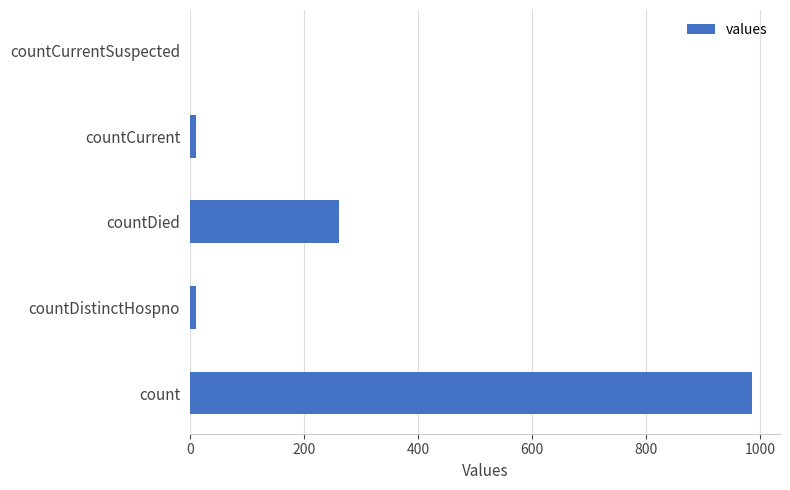

How many series are shown in this chart?

1